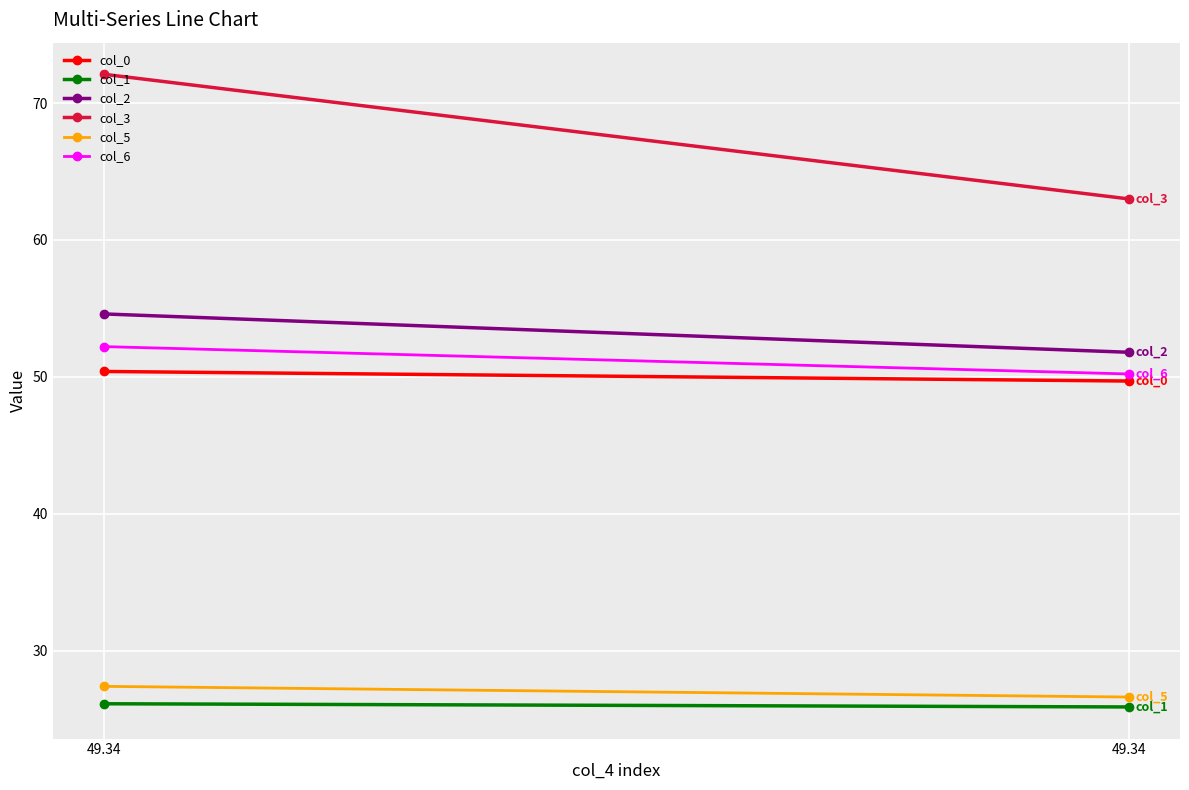

Which category has the lowest value across all series?

49.34